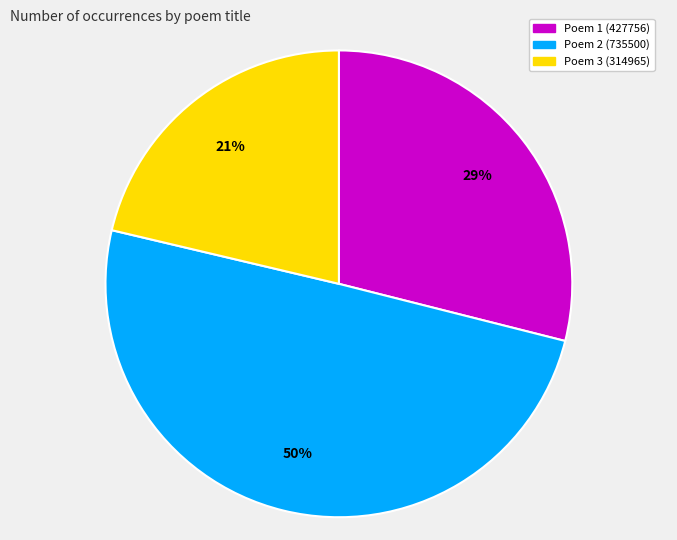

To the nearest percent, what is the average slice percentage?

33%